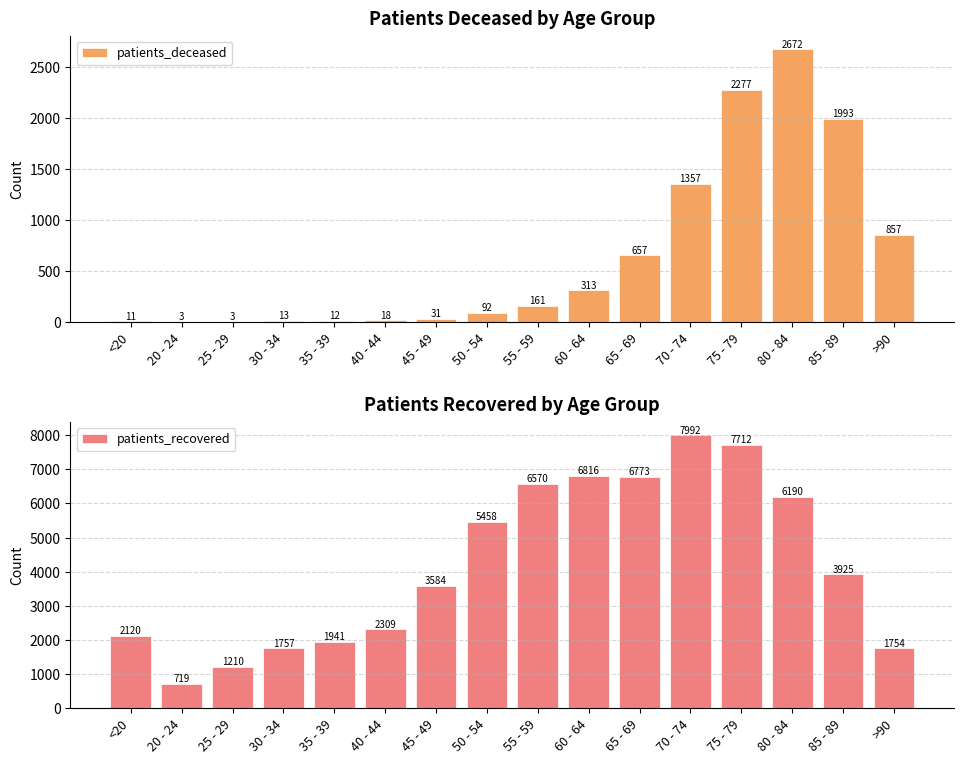

What is the average value of the patients_deceased series?

654